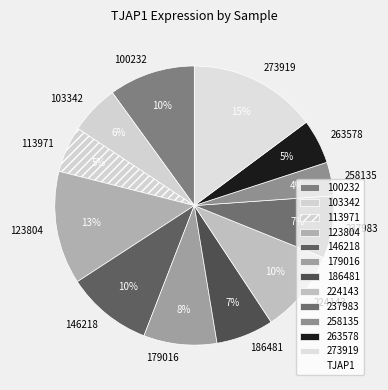

How many slices are in this pie chart?

12